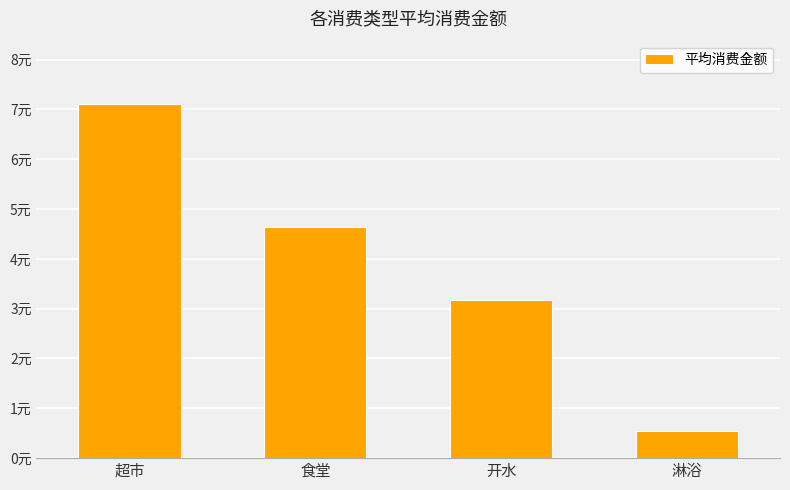

At which label is the value closest to 3?

开水